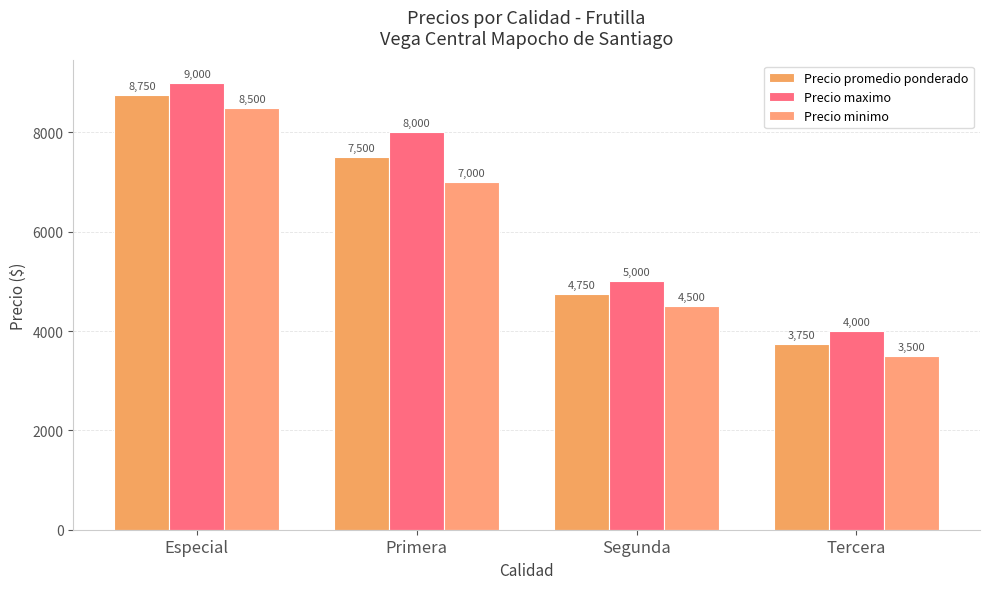

What is the sum of the Precio promedio ponderado values at Primera and Especial?

16250